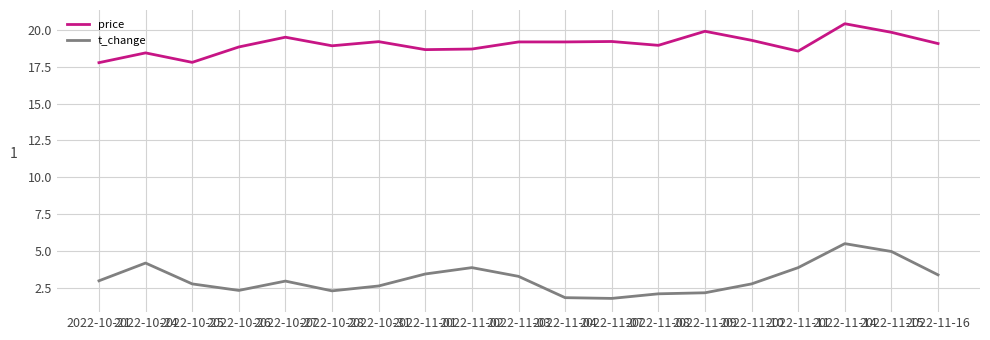

What are all the series names shown in the legend?

price, t_change